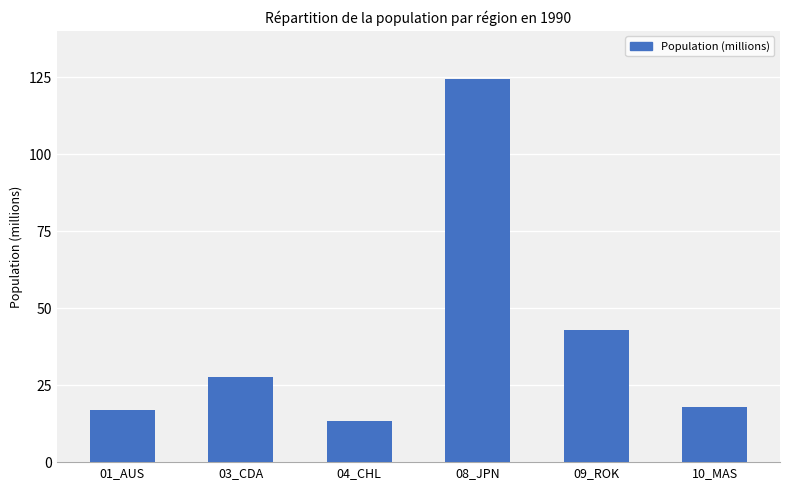

What is the value of the 2nd bar from the left?

27.7